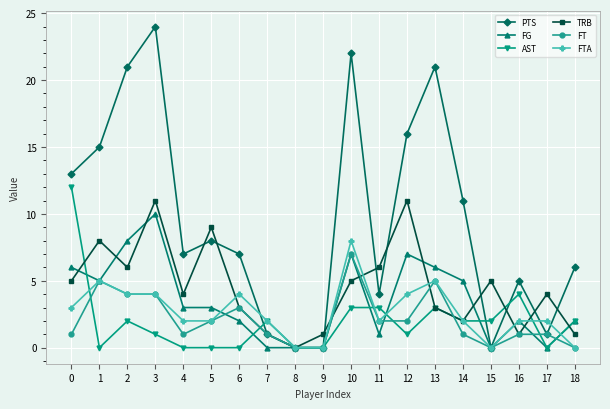

Is this an area chart (filled region under the line)?

No